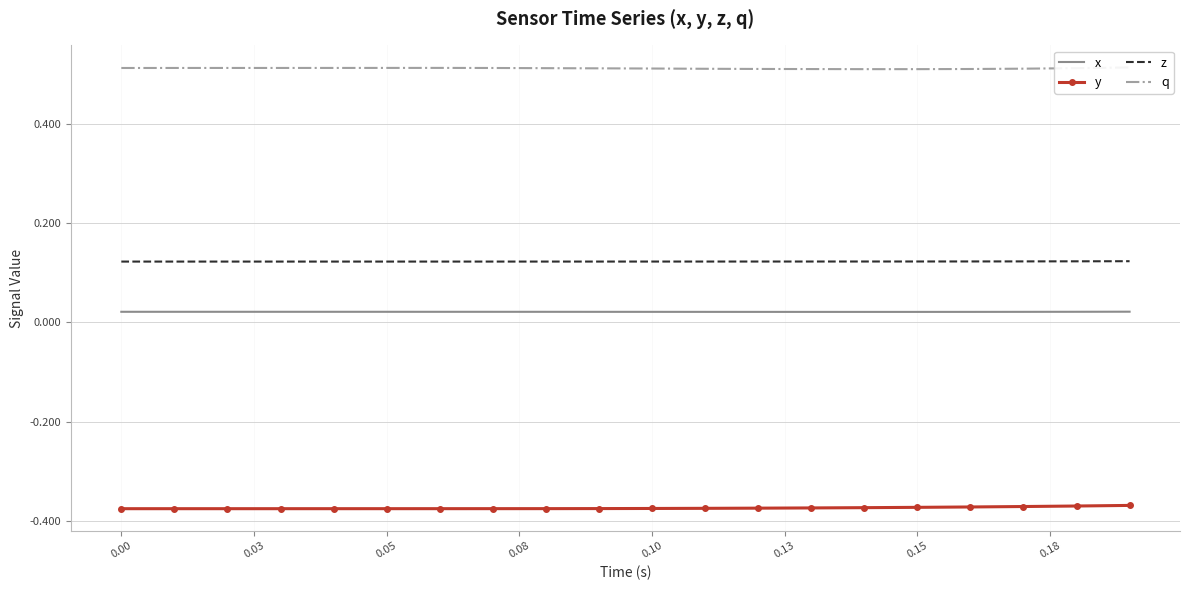

True or false: y and x intersect in this chart.

False